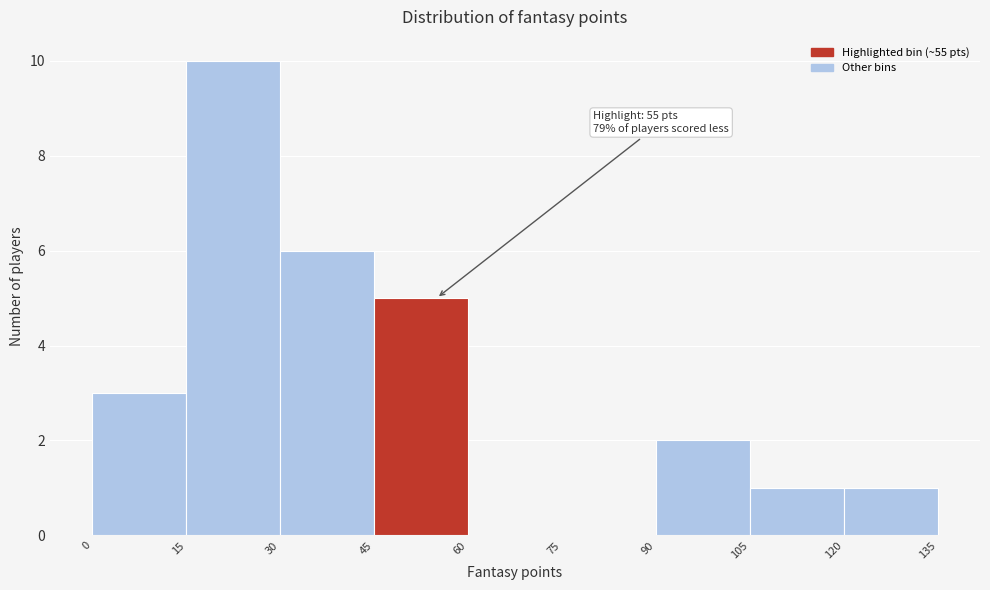

Which range on the x-axis has the tallest bar?

15 to 30